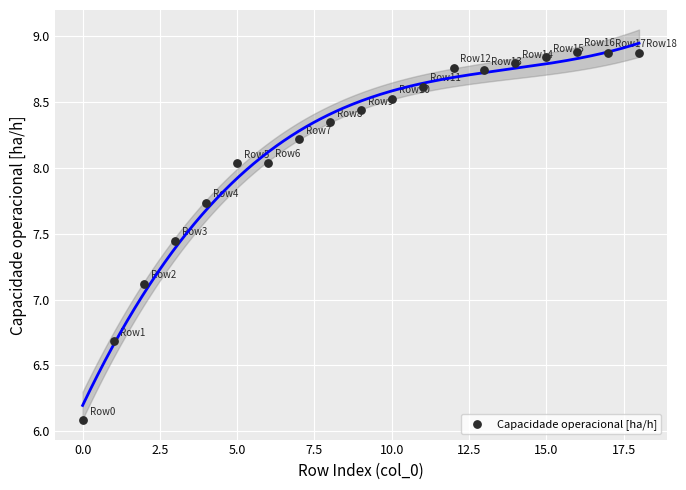

What is the range of Y values (max minus min)?

2.8